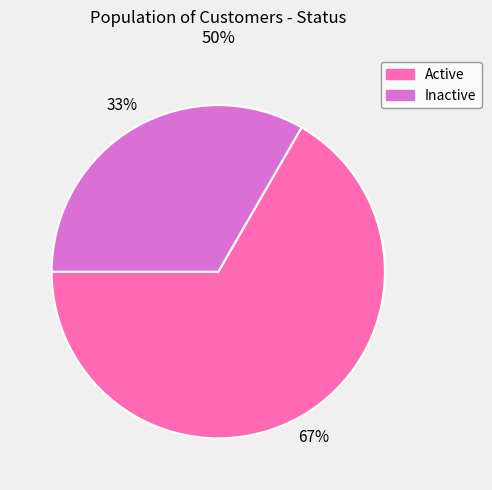

To the nearest percent, what percentage of the pie is Active?

67%